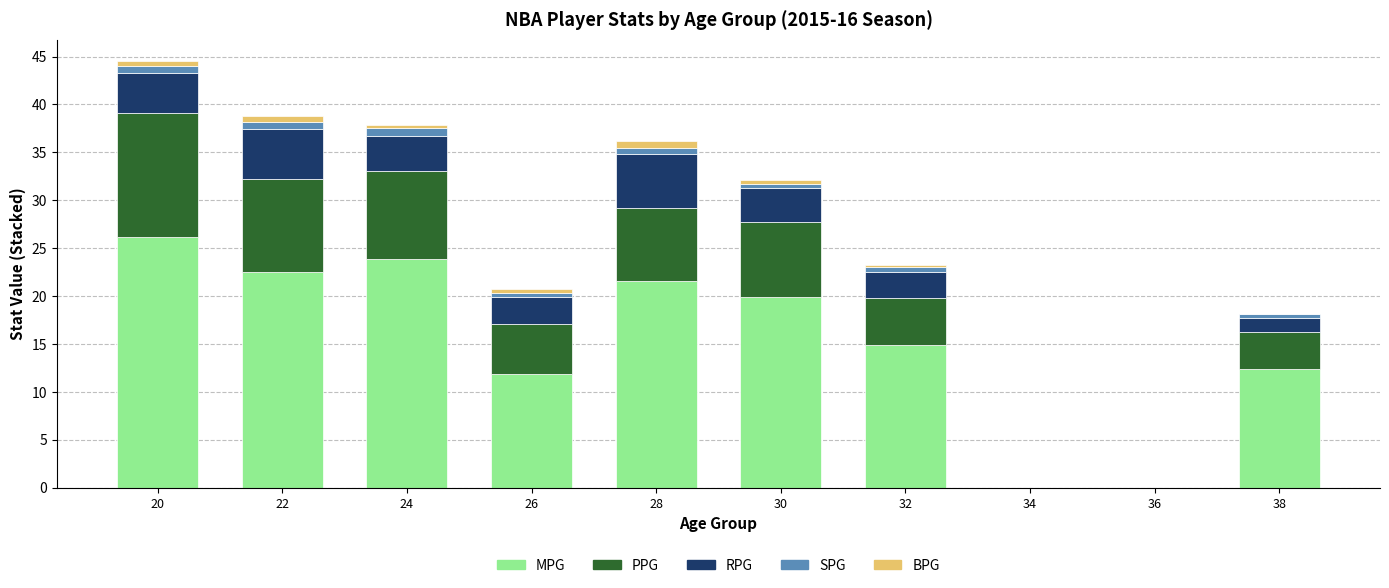

Where is MPG nearest to the value 13?

38